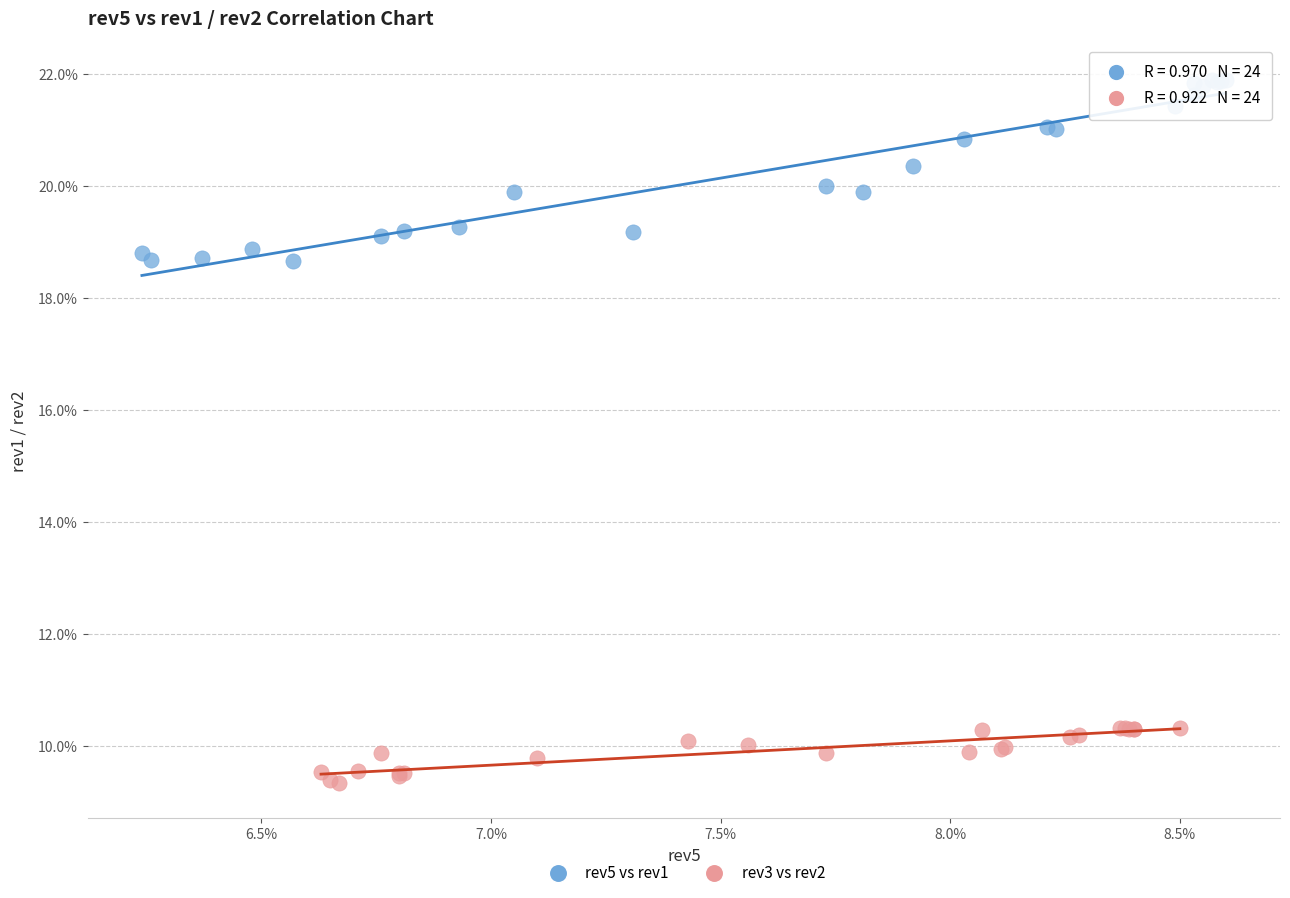

Which series reaches the maximum Y coordinate?

rev5 vs rev1